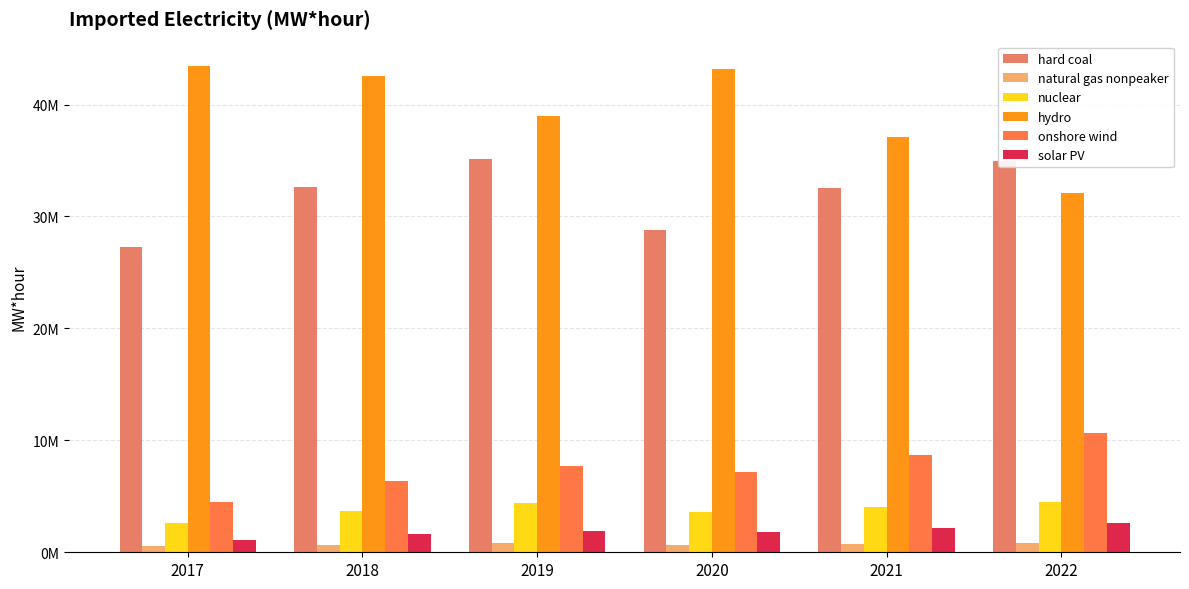

What are all the series names shown in the legend?

hard coal, natural gas nonpeaker, nuclear, hydro, onshore wind, solar PV